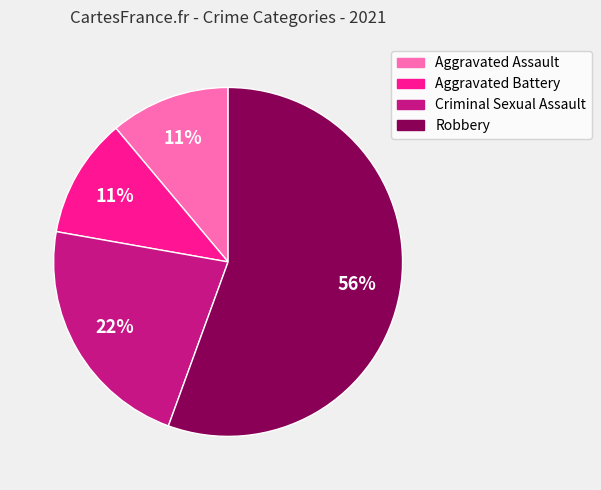

Which category has the biggest portion of the pie?

Robbery